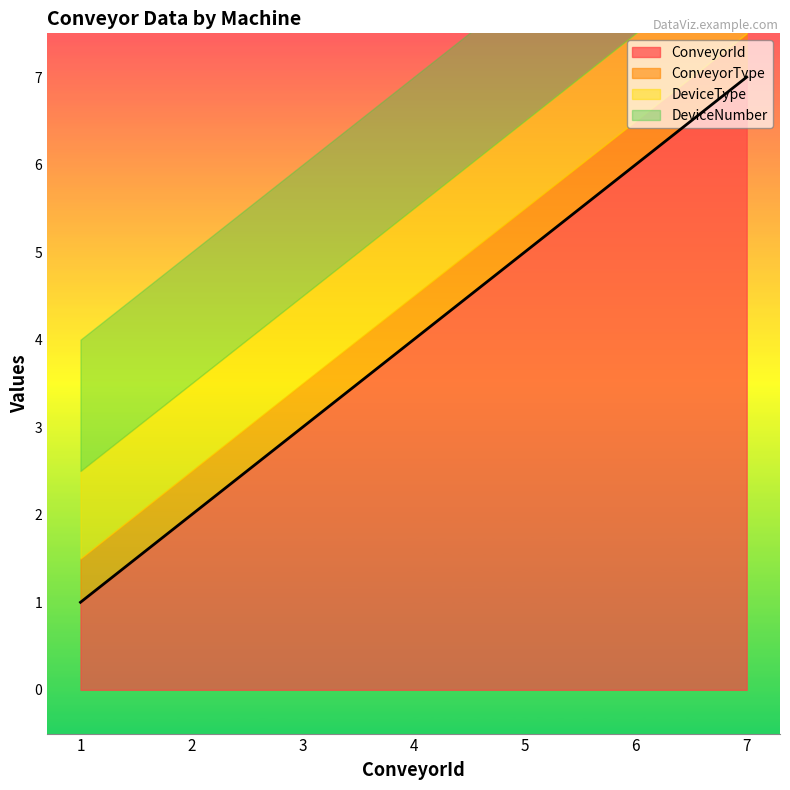

Which series has the largest total across all categories?

ConveyorId